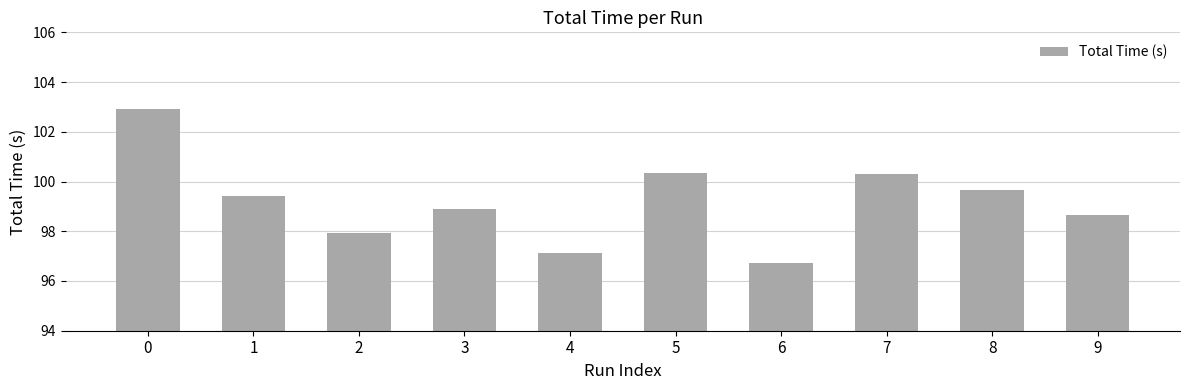

Which has a higher value, 3 or 1?

1